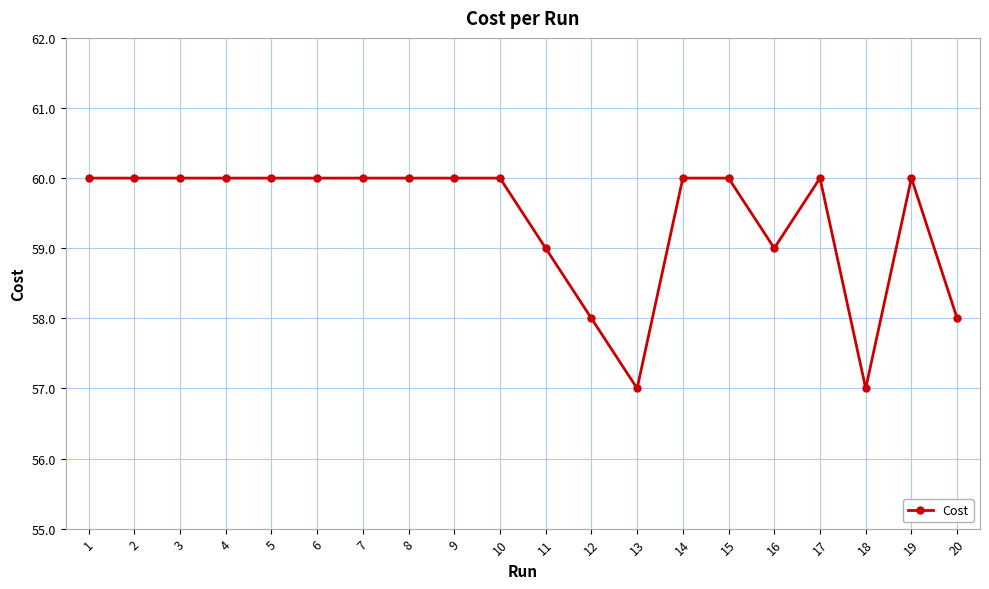

Reading left to right, what are all the values shown in this chart?

60.0	60.0	60.0	60.0	60.0	60.0	60.0	60.0	60.0	60.0	59.0	58.0	57.0	60.0	60.0	59.0	60.0	57.0	60.0	58.0